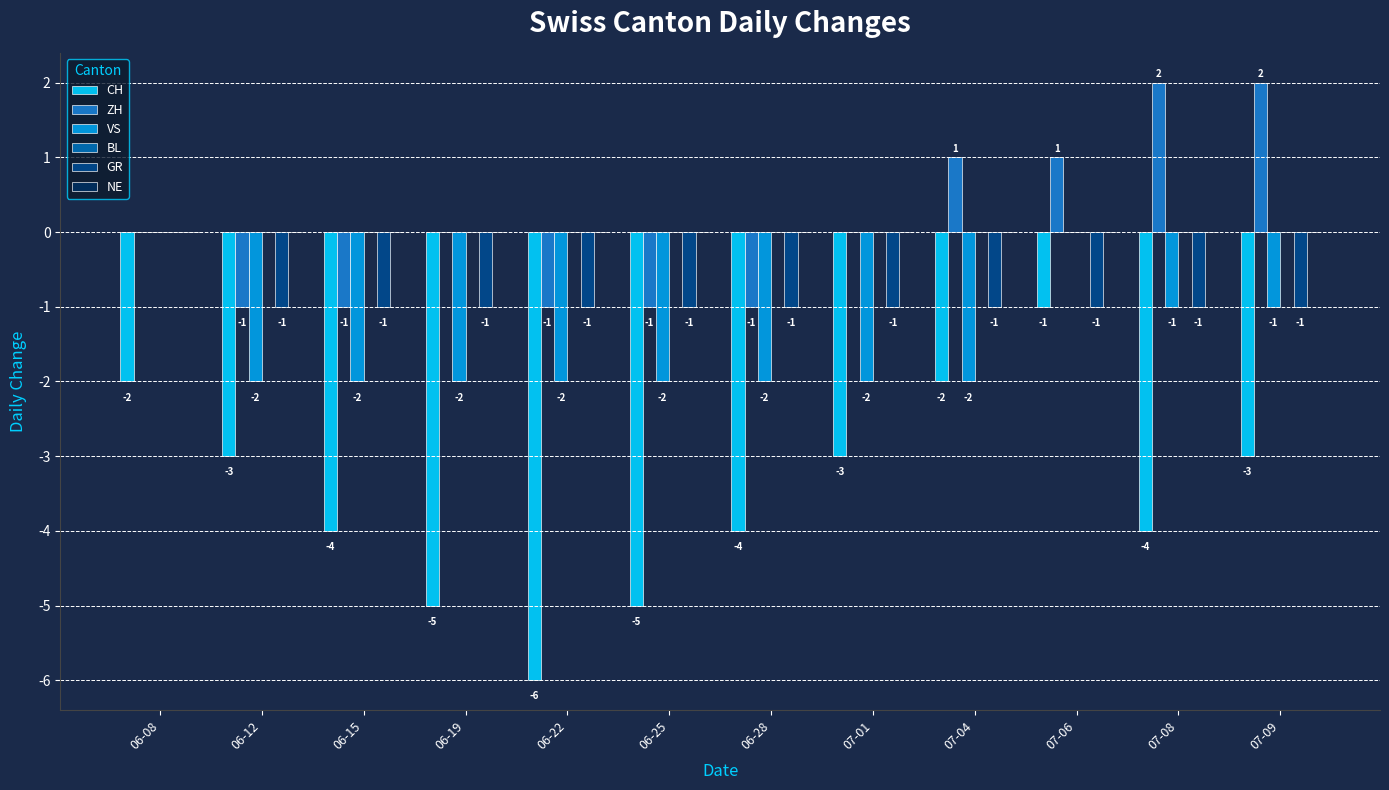

Reading right to left, list all the values displayed in this chart.

CH: 07-09=-3	07-08=-4	07-06=-1	07-04=-2	07-01=-3	06-28=-4	06-25=-5	06-22=-6	06-19=-5	06-15=-4	06-12=-3	06-08=-2
ZH: 07-09=2	07-08=2	07-06=1	07-04=1	07-01=0	06-28=-1	06-25=-1	06-22=-1	06-19=0	06-15=-1	06-12=-1	06-08=0
VS: 07-09=-1	07-08=-1	07-06=0	07-04=-2	07-01=-2	06-28=-2	06-25=-2	06-22=-2	06-19=-2	06-15=-2	06-12=-2	06-08=0
GR: 07-09=-1	07-08=-1	07-06=-1	07-04=-1	07-01=-1	06-28=-1	06-25=-1	06-22=-1	06-19=-1	06-15=-1	06-12=-1	06-08=0